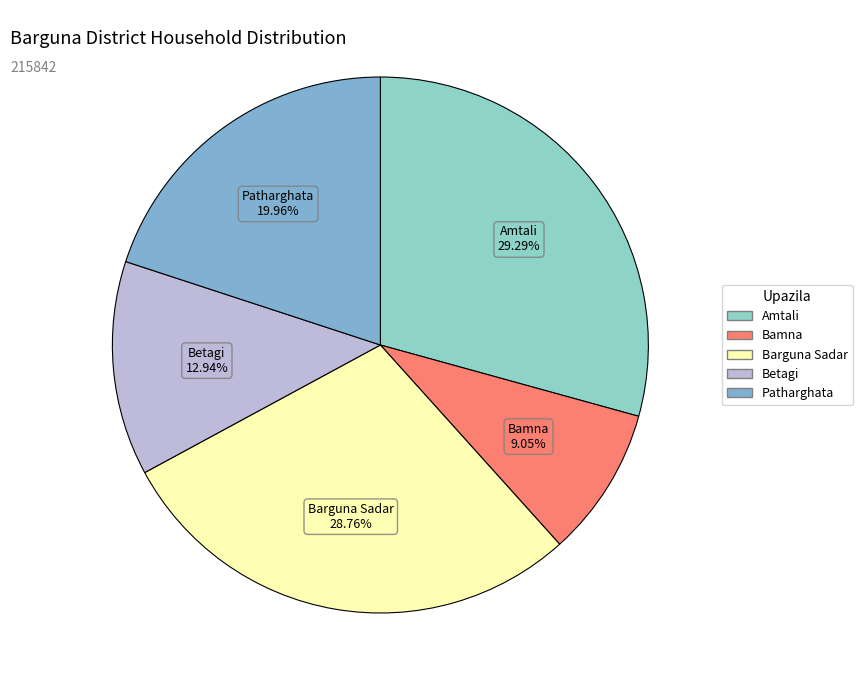

What percentage is the Betagi slice, to the nearest percent?

13%